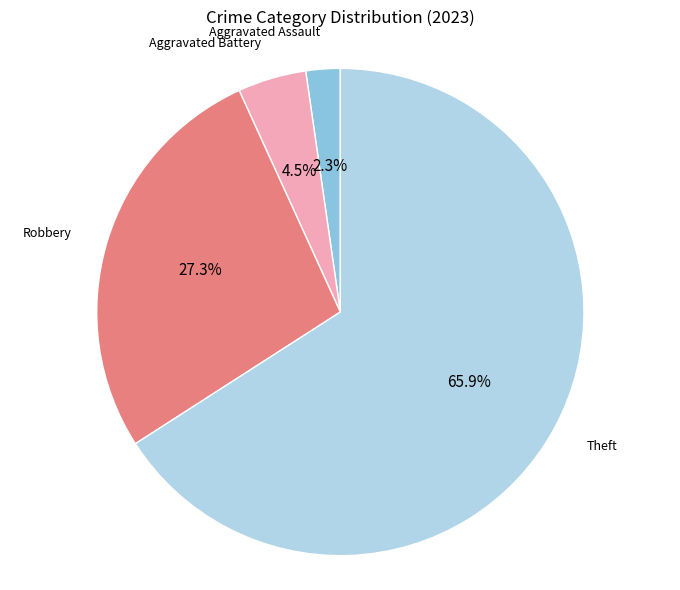

Which category accounts for the majority?

Theft